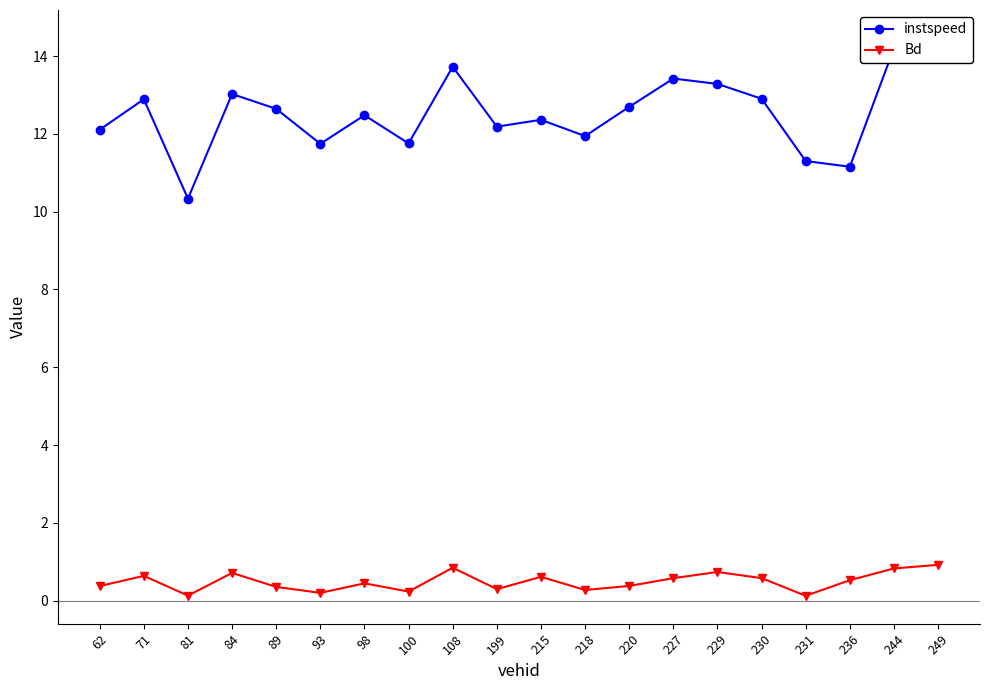

What is the difference between the highest and lowest values at 244?

13.4